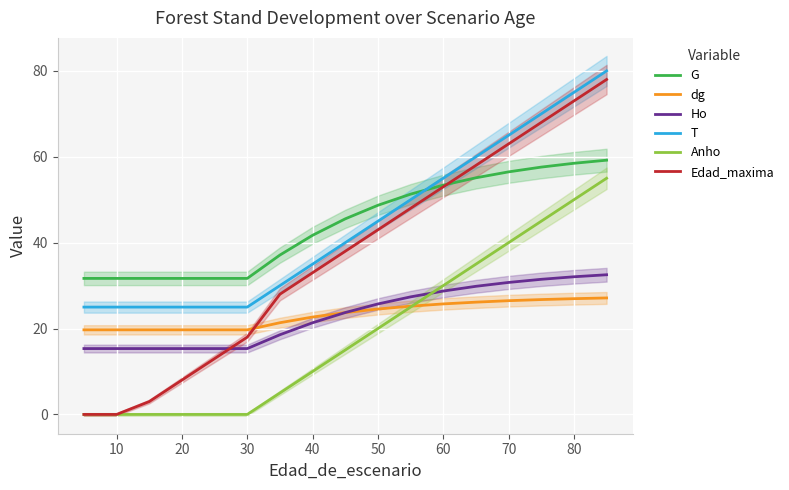

True or false: Ho and G cross at least once.

False